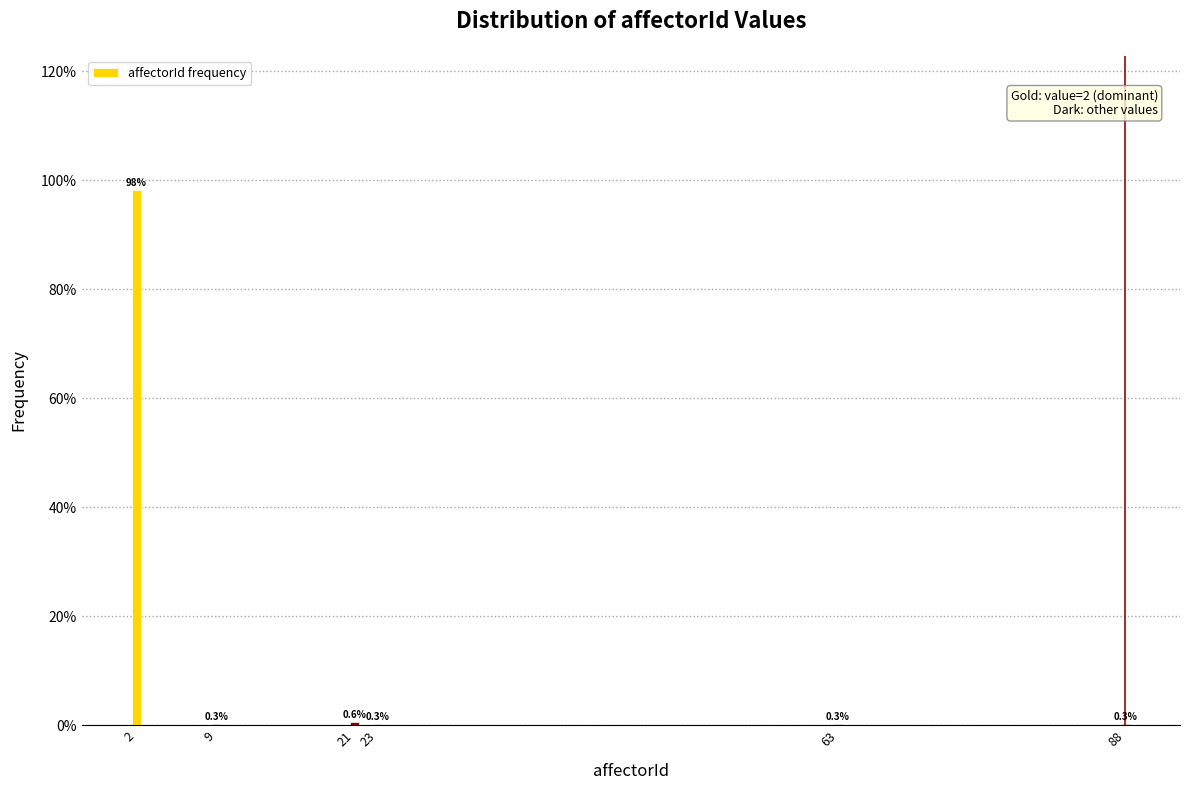

Reading right to left, transcribe all the data shown in this chart.

88=0.3	63=0.3	23=0.3	21=0.6	9=0.3	2=98.3